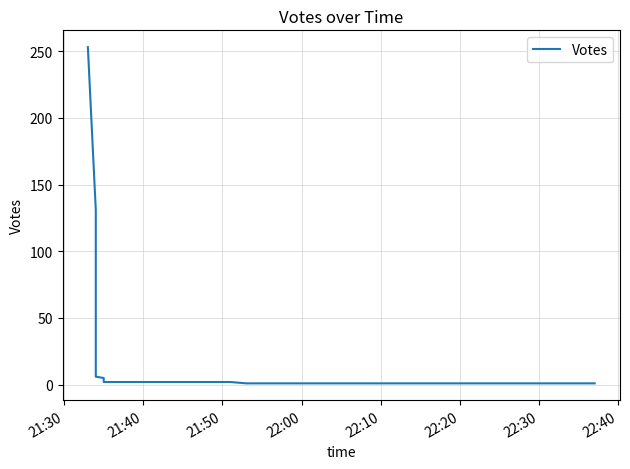

What is the maximum value shown in the chart?

253